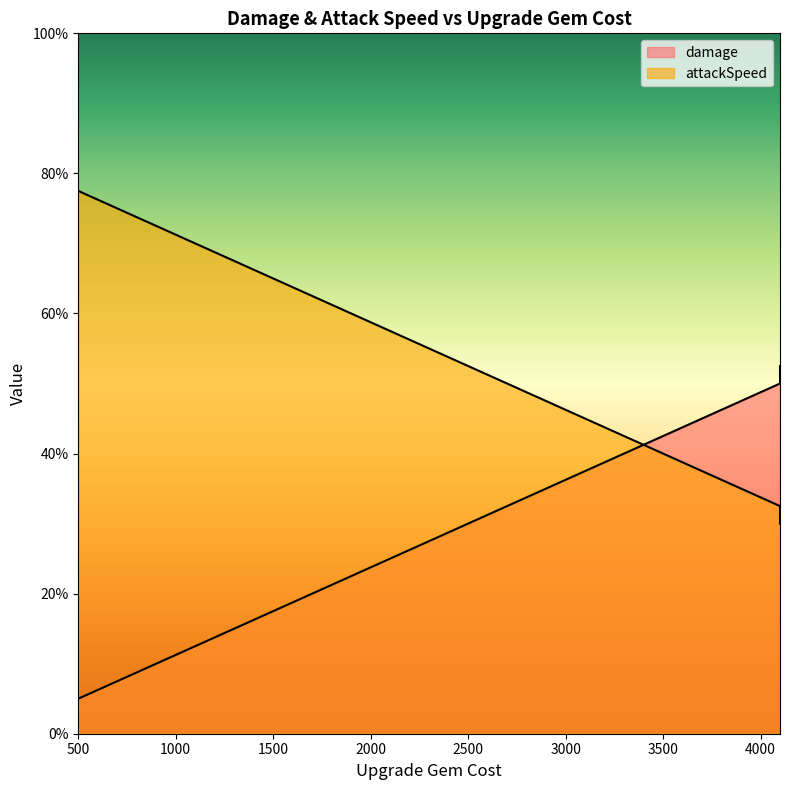

Rank the series by their average value, from highest to lowest.

attackSpeed, damage